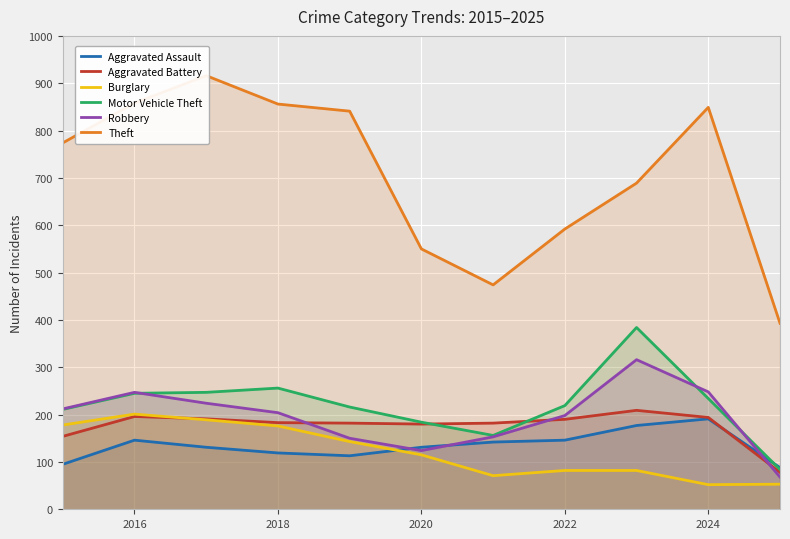

What is the lowest value of the Burglary series?

52